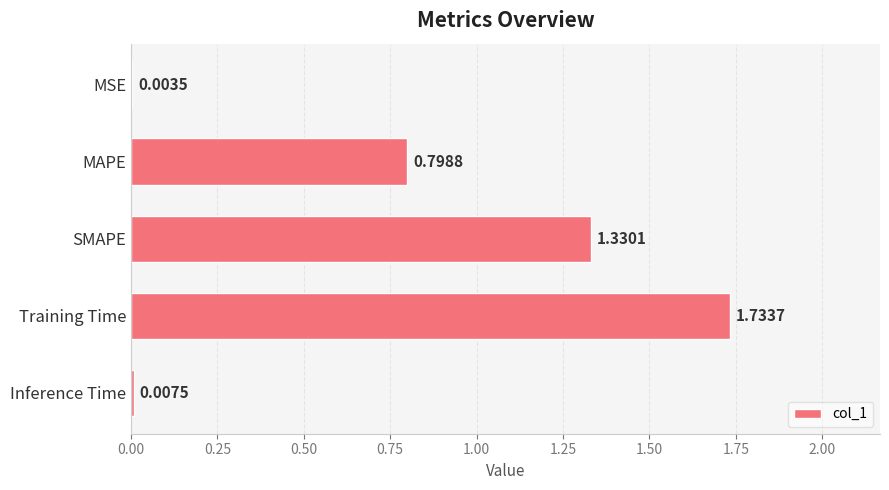

What is the sum of the values at Inference Time and MAPE?

0.8